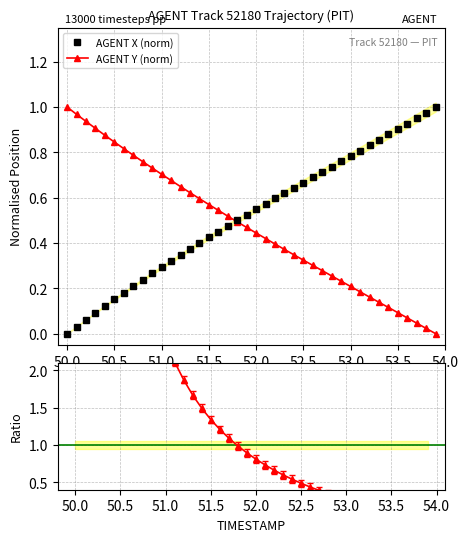

The AGENT X (norm) series shows 0.4 at 52.5. True or false?

False